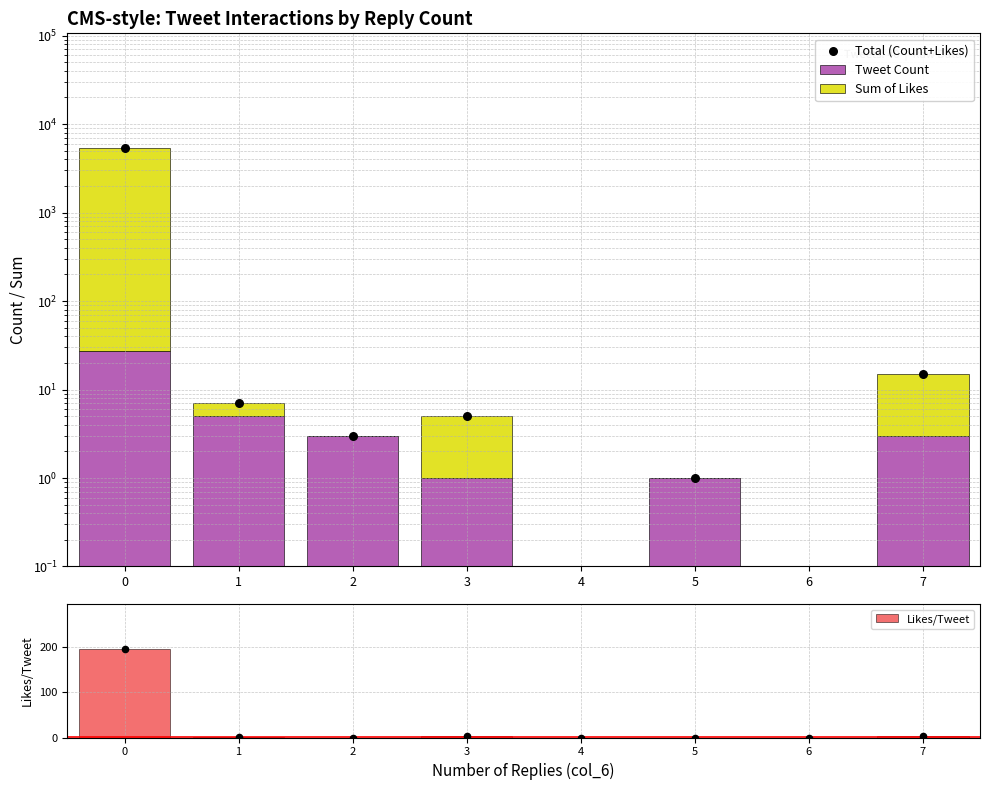

At how many categories does at least one series exceed 3191?

1